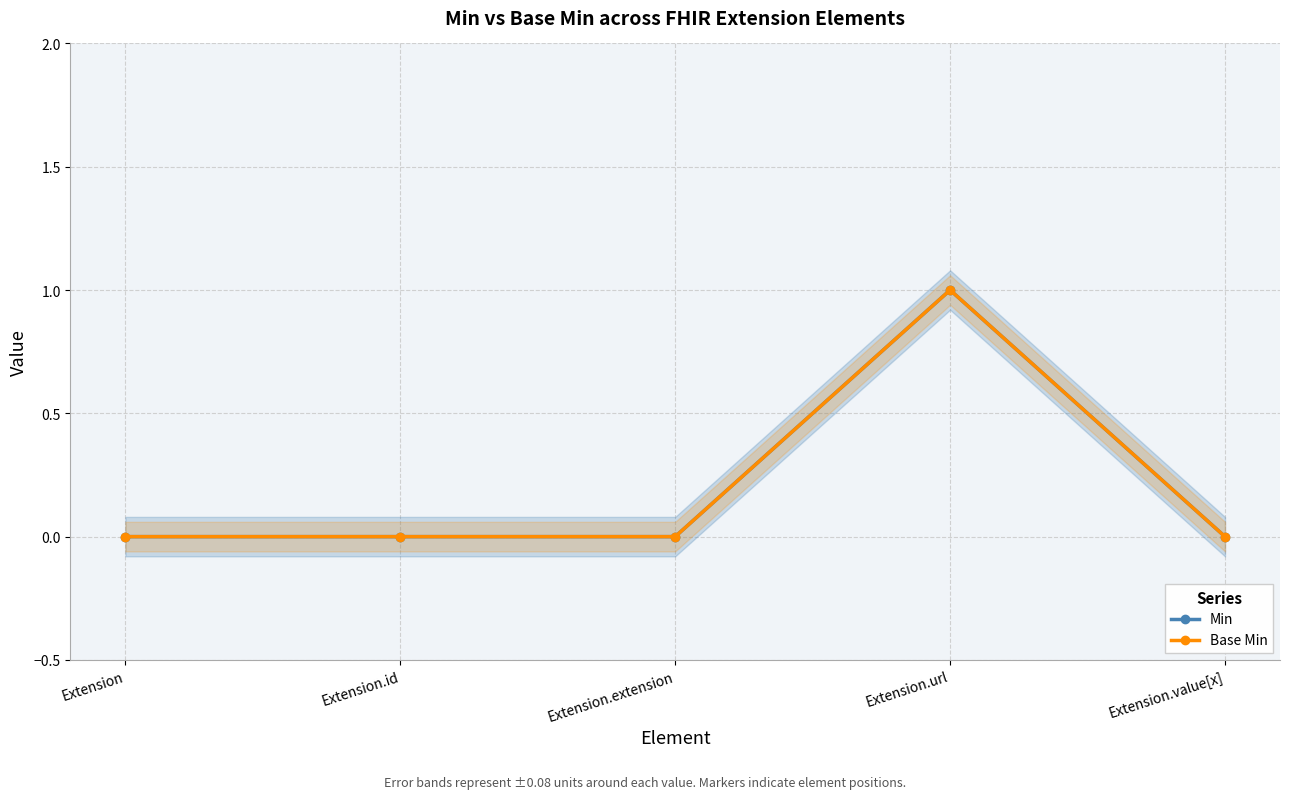

How many values in Base Min are above zero?

1